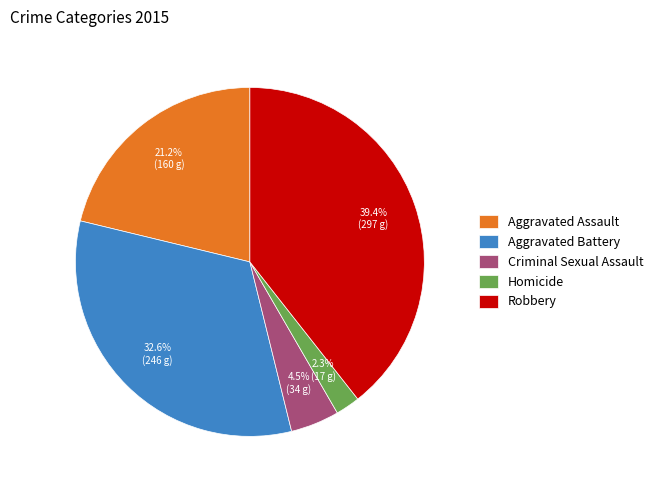

To the nearest percent, what portion does Aggravated Assault represent?

21%